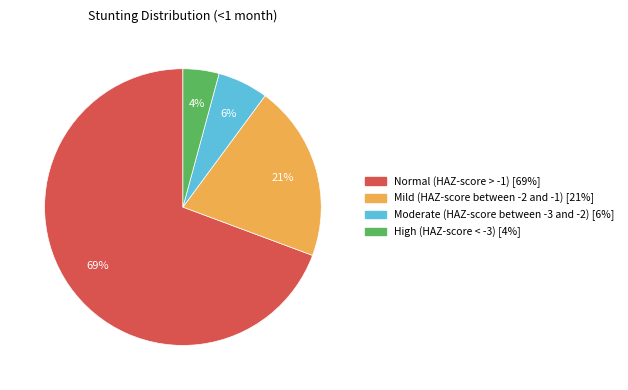

Is there any slice that represents more than half of the pie?

Yes